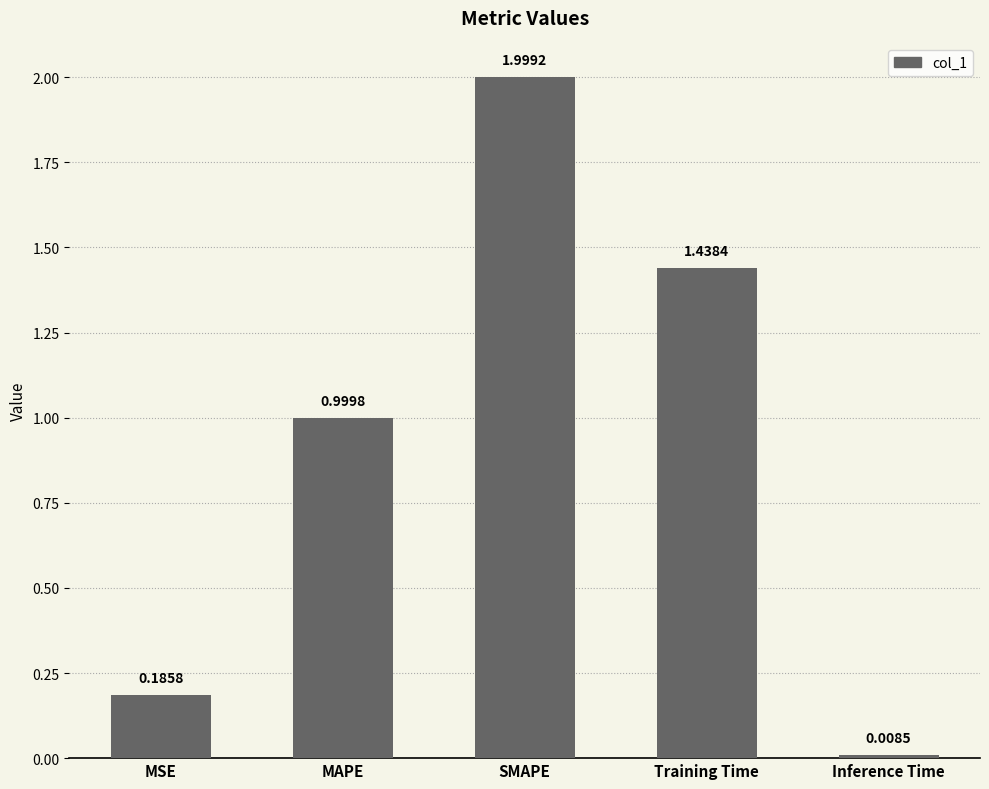

List the labels in order of value, smallest first.

Inference Time, MSE, MAPE, Training Time, SMAPE